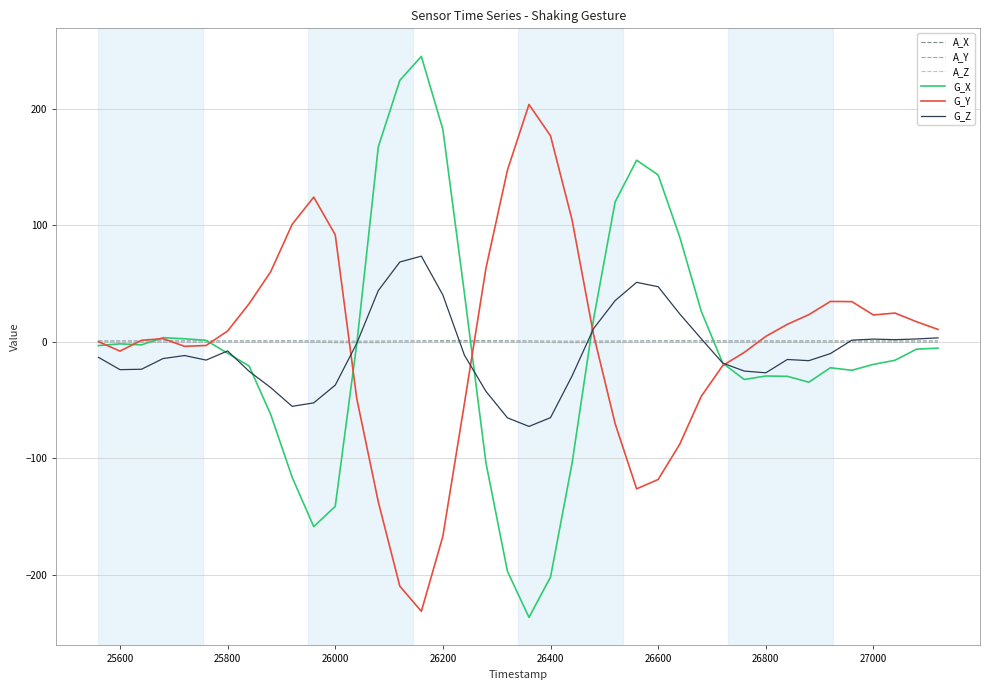

In A_Y, how many points are lower than both neighbors (excluding endpoints)?

8